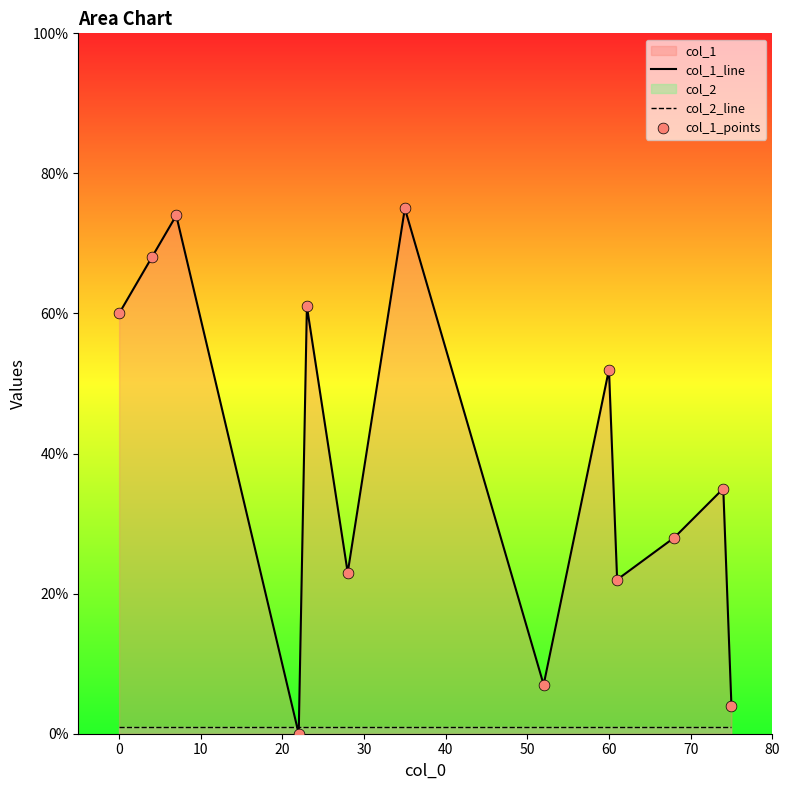

Which series contains the lowest Y value?

col_1_line